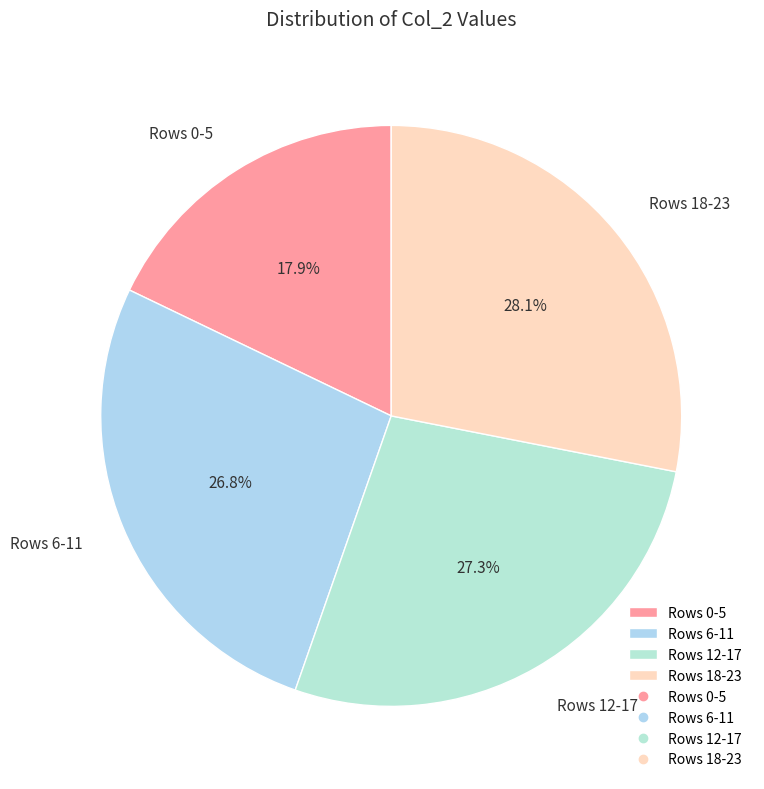

Approximately how many times larger is the value at Rows 0-5 compared to Rows 18-23?

0.6